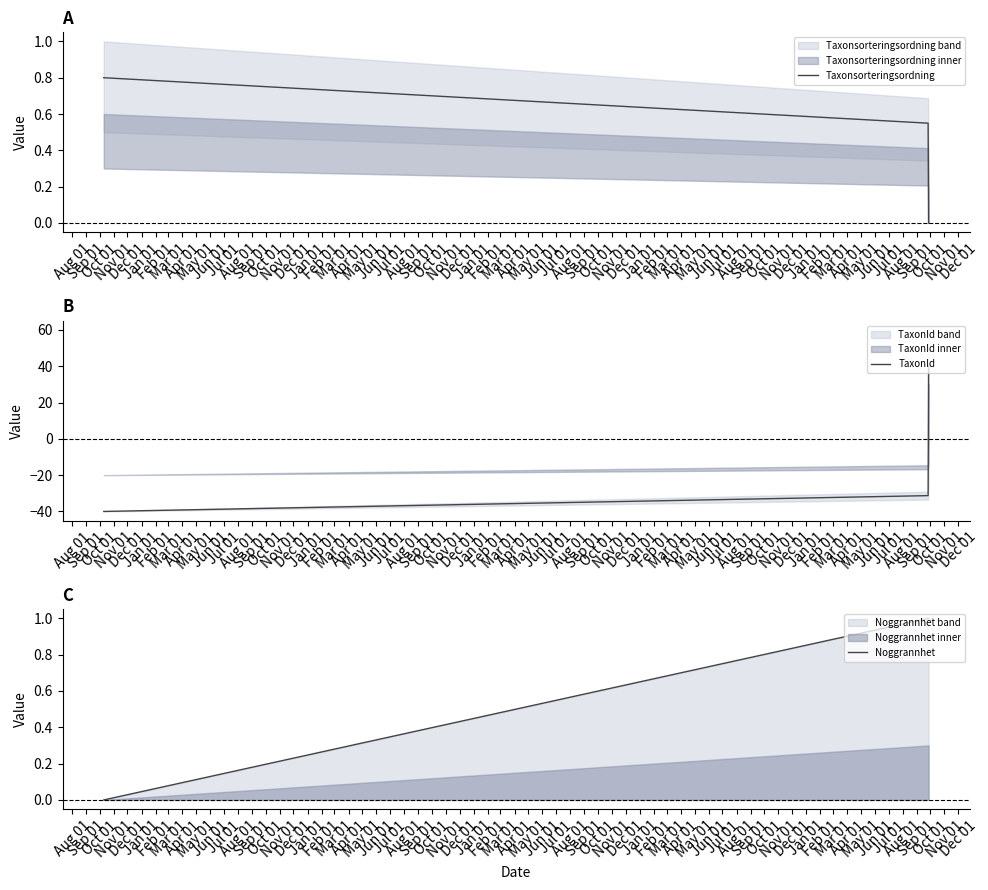

Rank the categories by Noggrannhet value from highest to lowest.

Sep 01, Oct 01, Aug 01